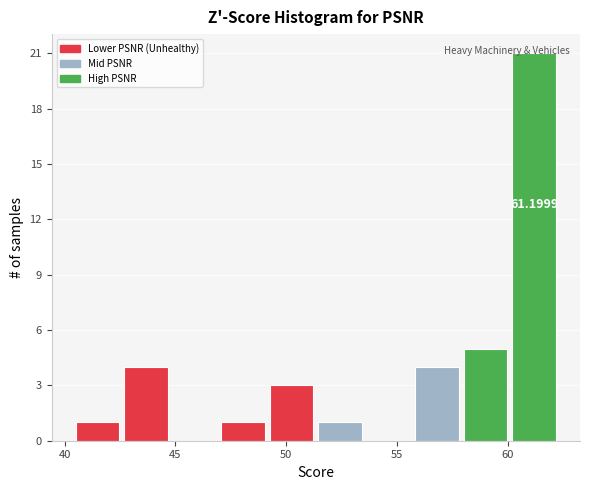

Which range on the x-axis has the tallest bar?

60.0 to 62.5